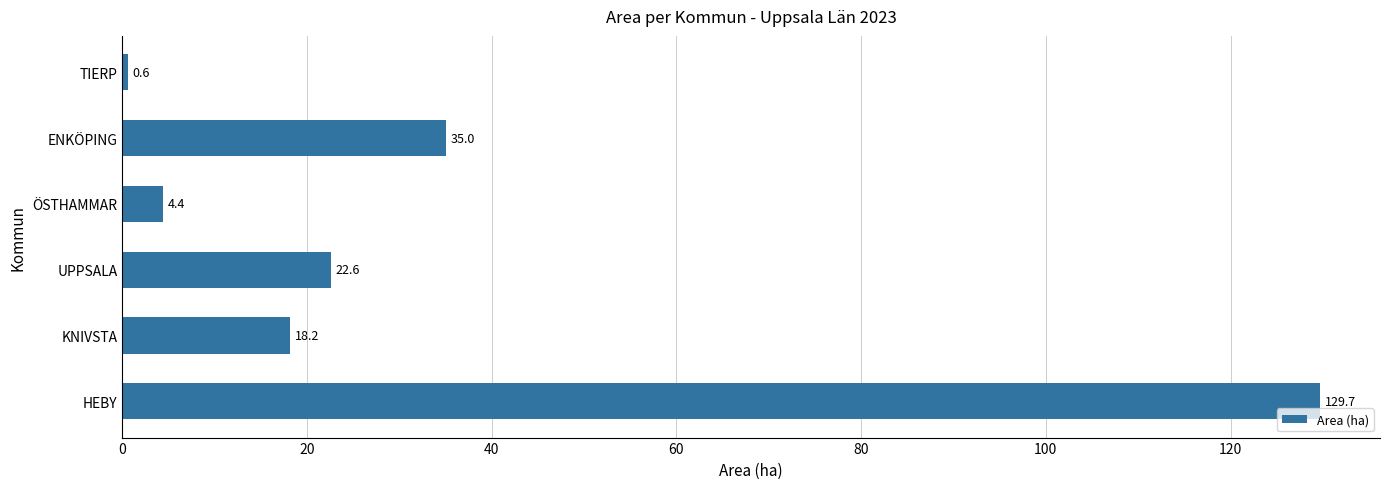

What is the sum of all values?

210.5